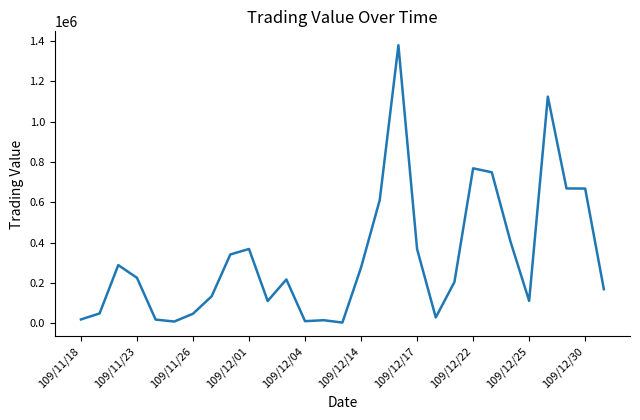

What is the maximum value shown in the chart?

1377910